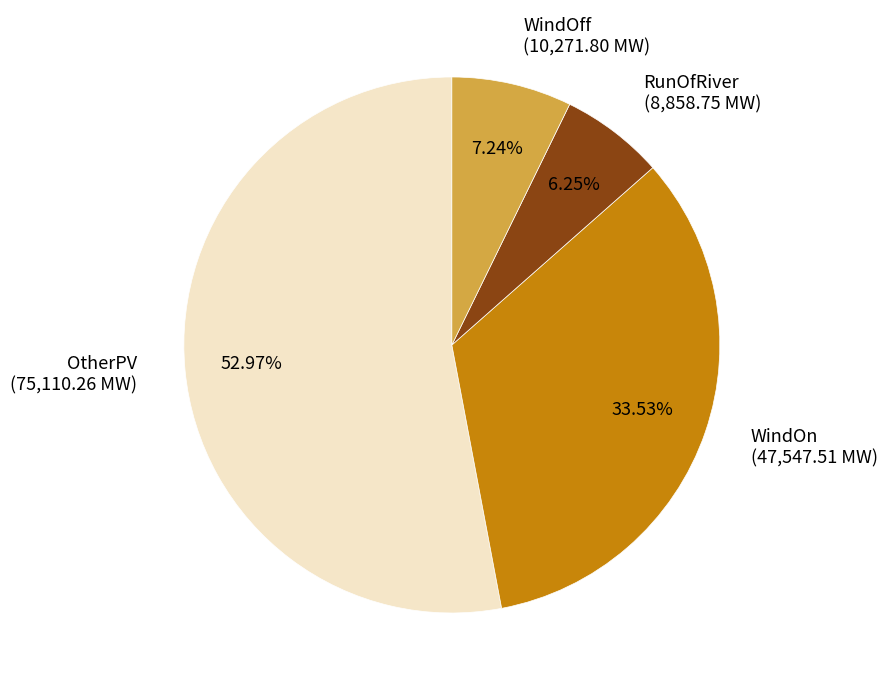

Which slice represents more than half of the pie?

OtherPV